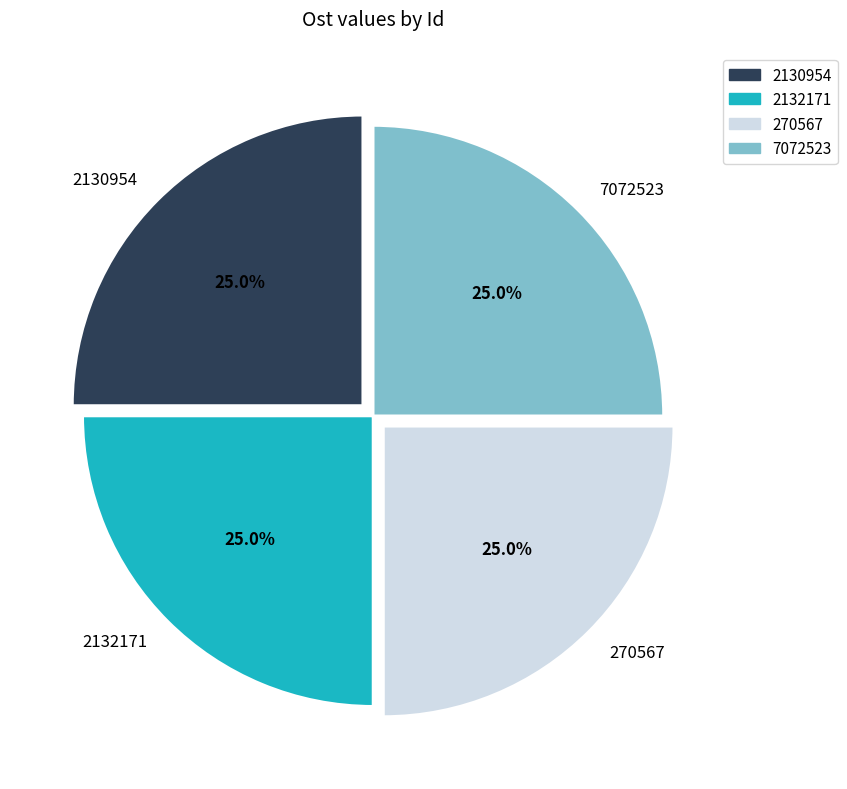

What is the ratio of the value at 2130954 to the value at 7072523?

1.0